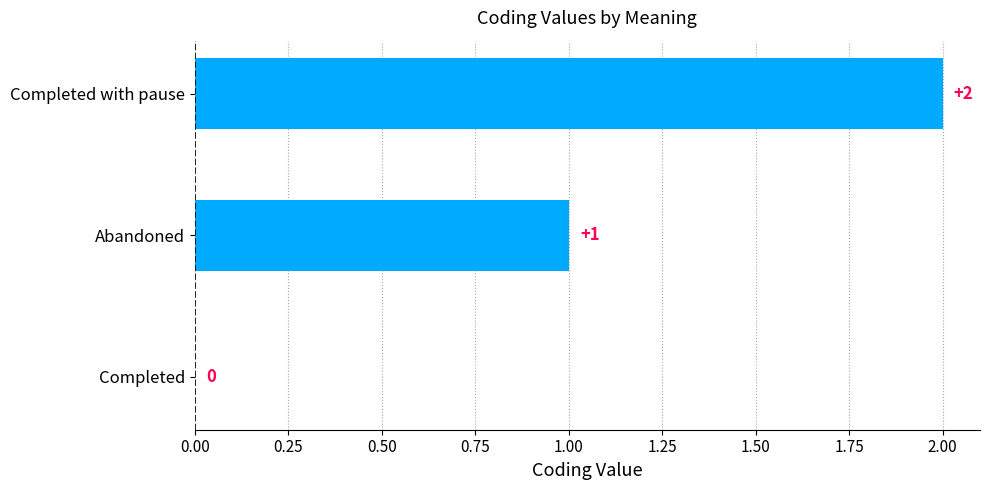

What is the sum of all values?

3